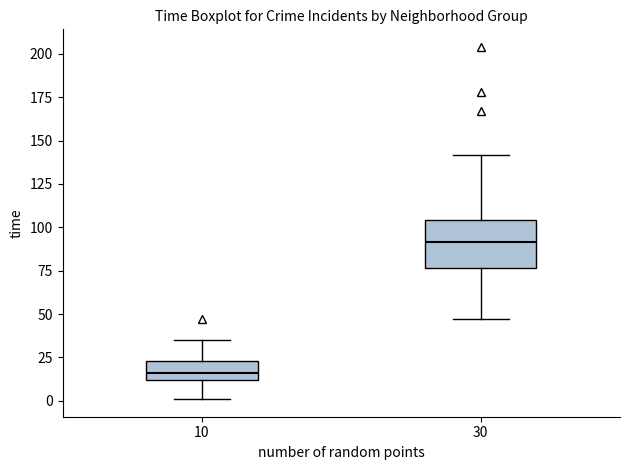

Which box is the tallest, from its lower edge to its upper edge?

30